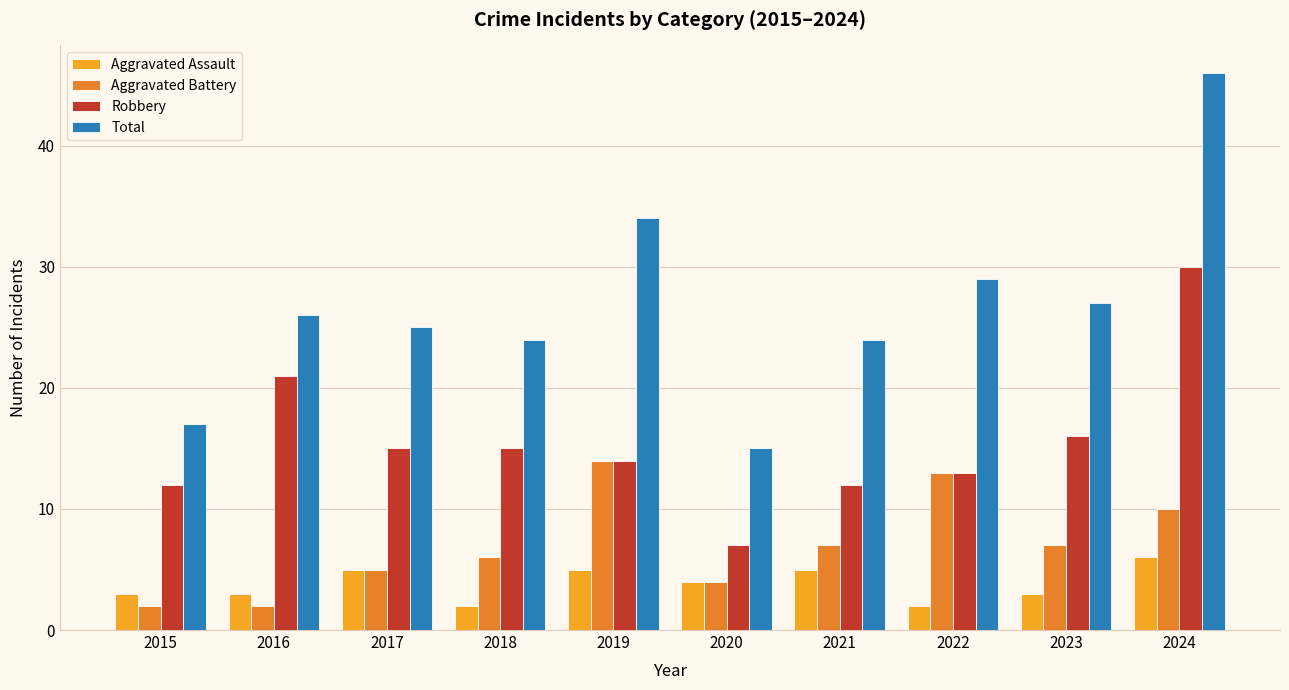

How many bars are there in total?

40